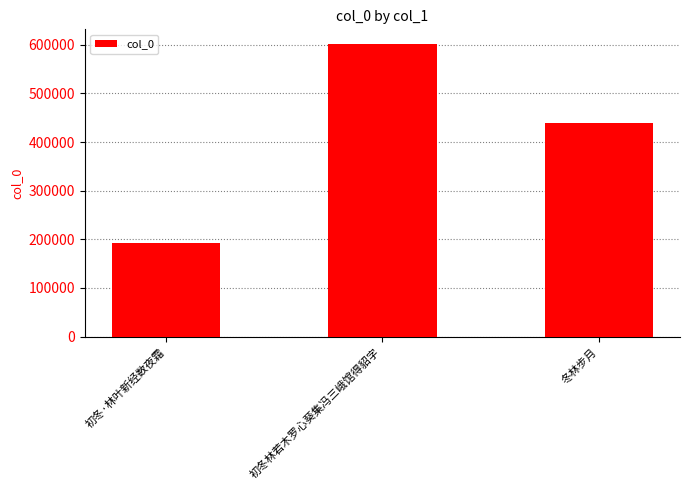

Reading right to left, what are all the values shown in this chart?

439984	601715	192821